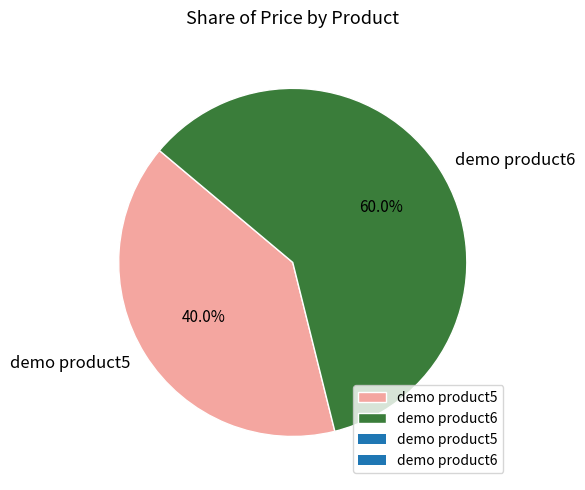

Approximately how many times larger is the value at demo product6 compared to demo product5?

1.5